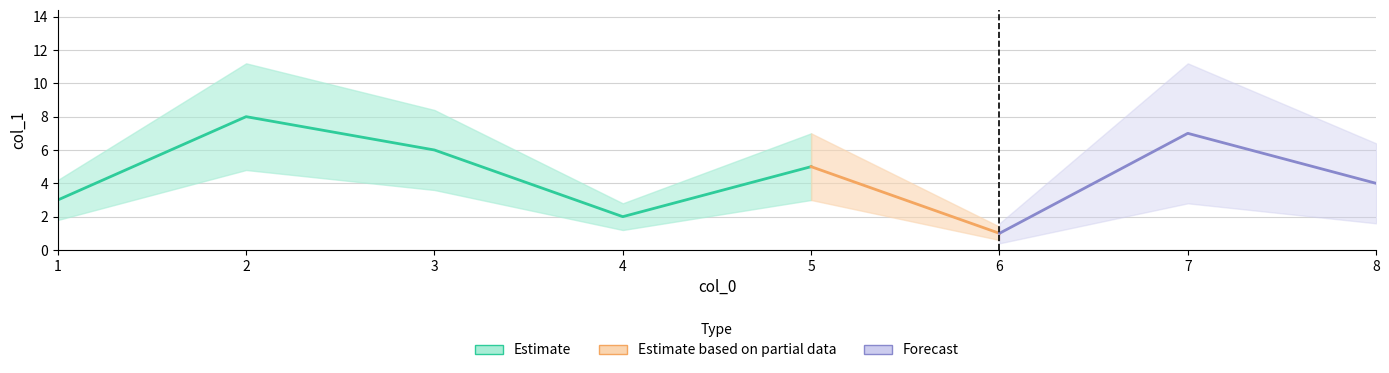

True or false: the data shows 2 at 6.

False